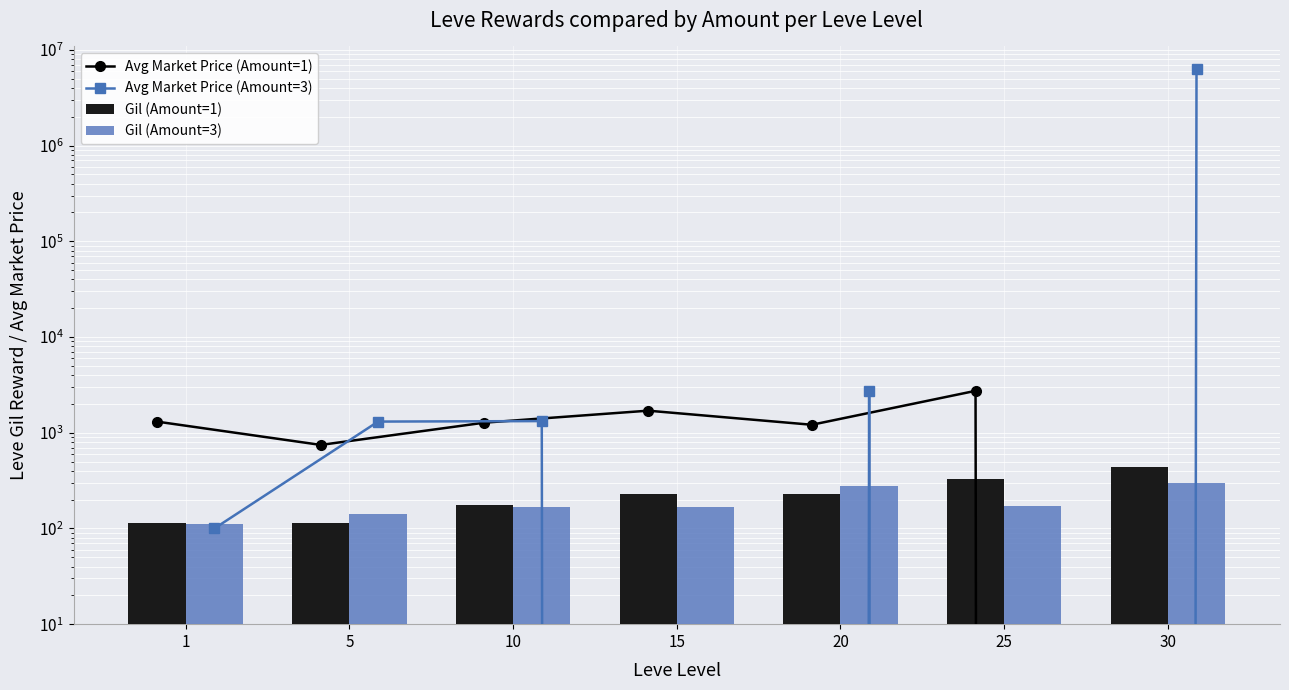

What is the average value of the Gil (Amount=3) series?

190.9